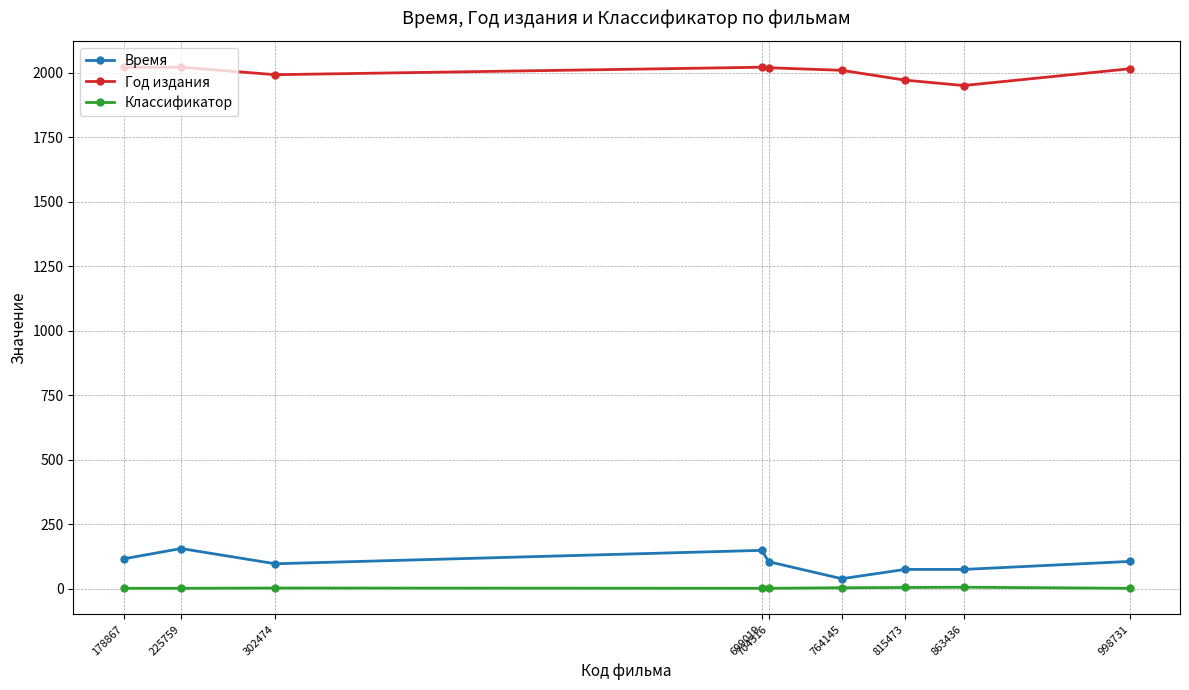

True or false: Время has more than 1 points higher than both neighbors.

True